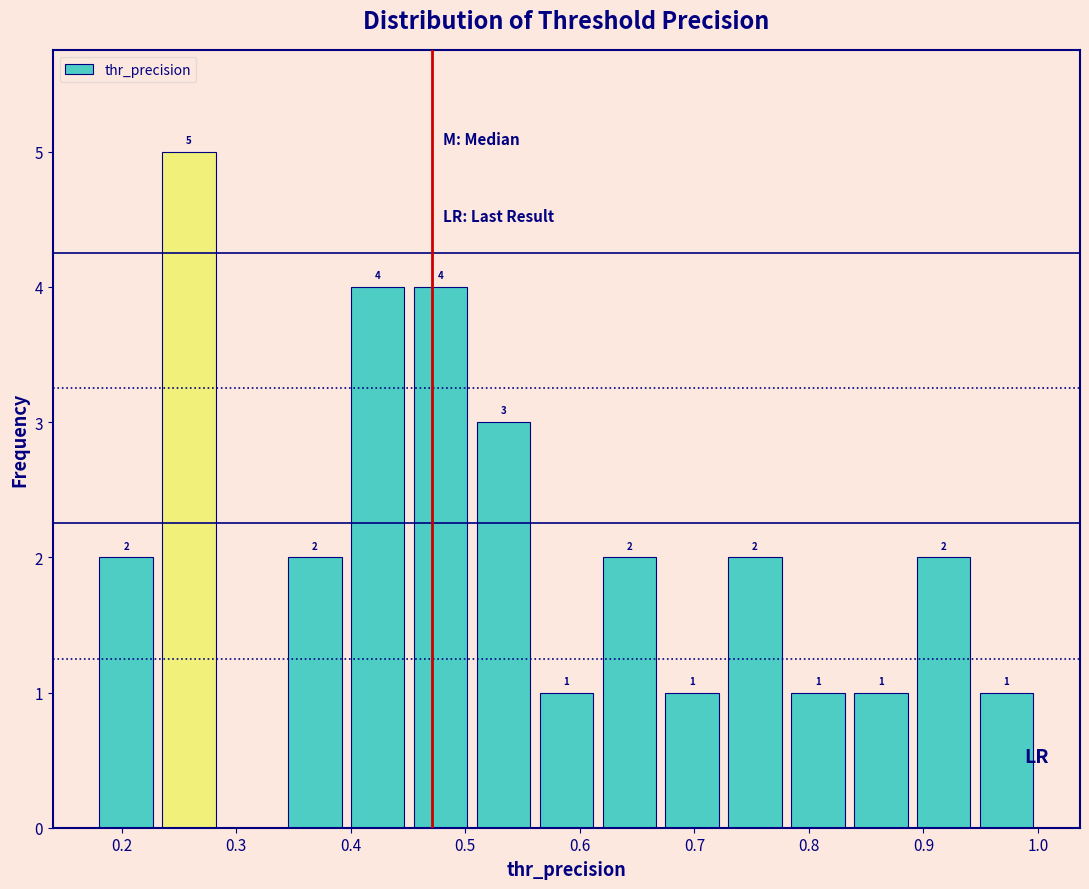

Over which range of the x-axis is the bar tallest?

0.23 to 0.29